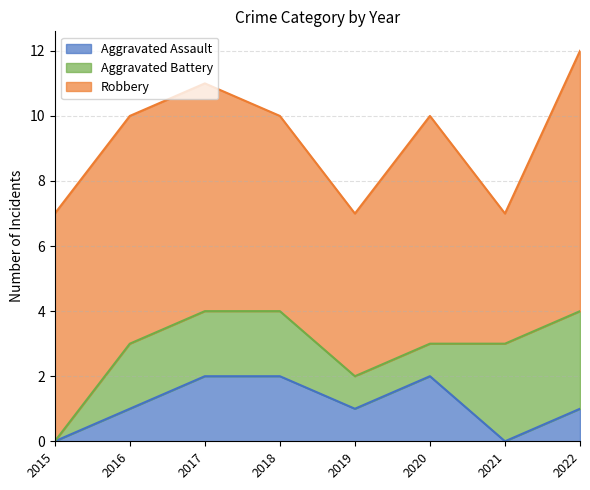

Which series changed the most between 2016 and 2017?

Aggravated Assault